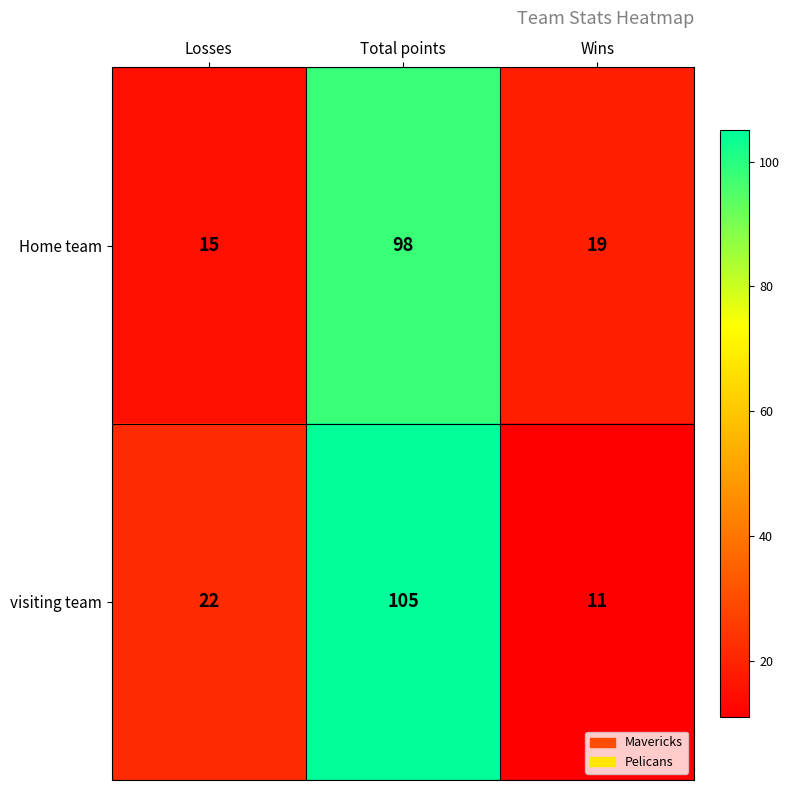

What is the sum of the visiting team values at Losses and Total points?

127